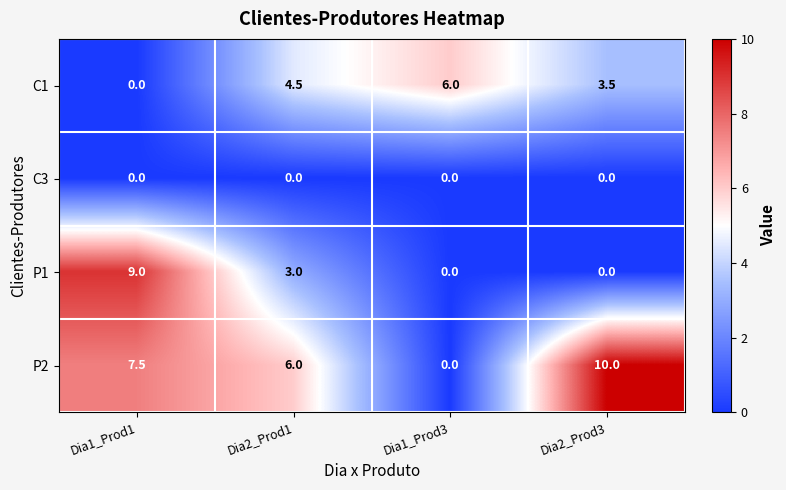

How many P2 values are between 6 and 10?

3